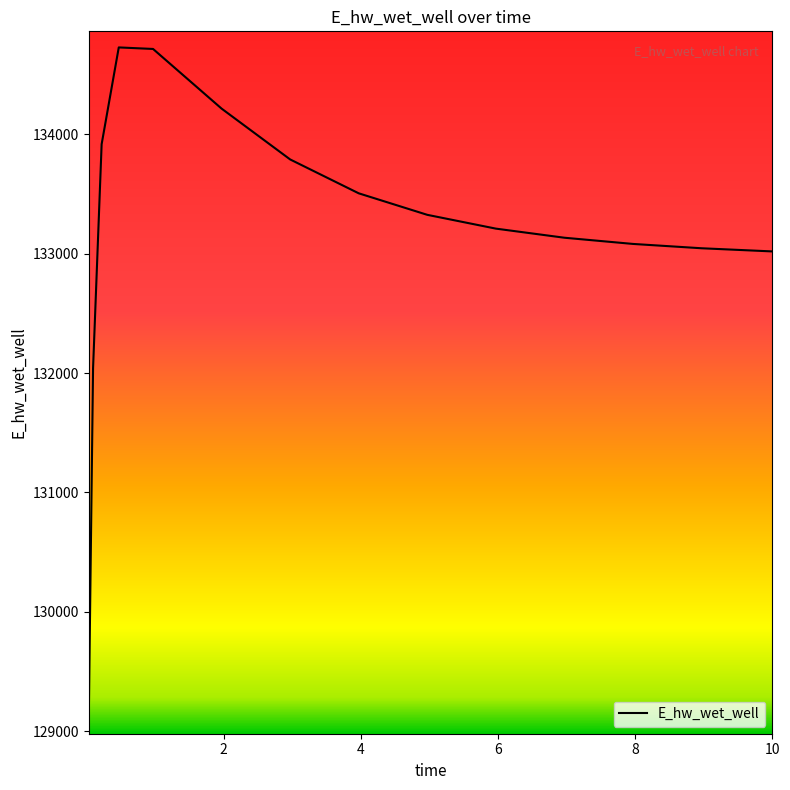

What is the maximum value shown in the chart?

134728.8